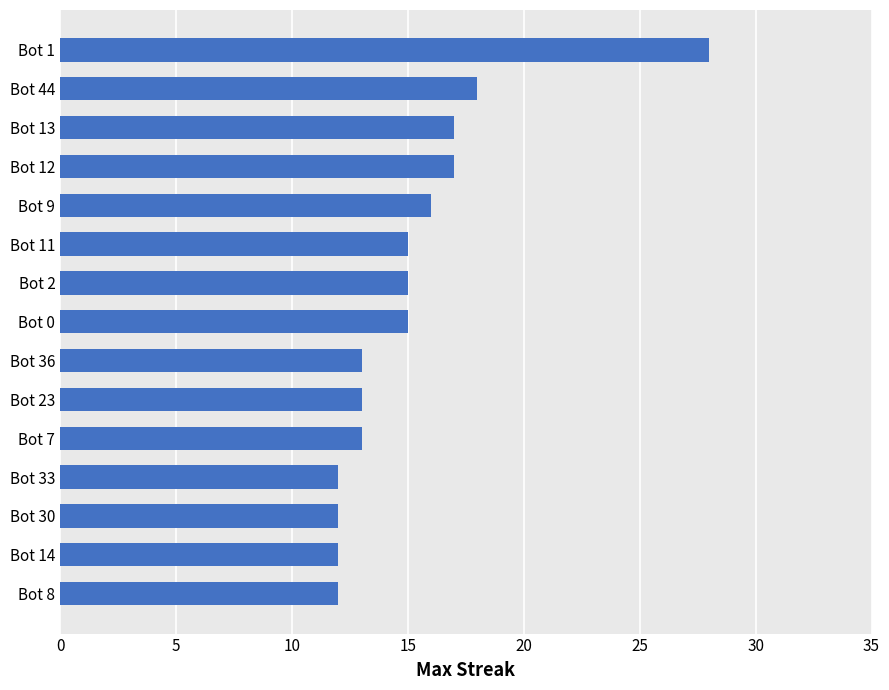

What is the average value?

15